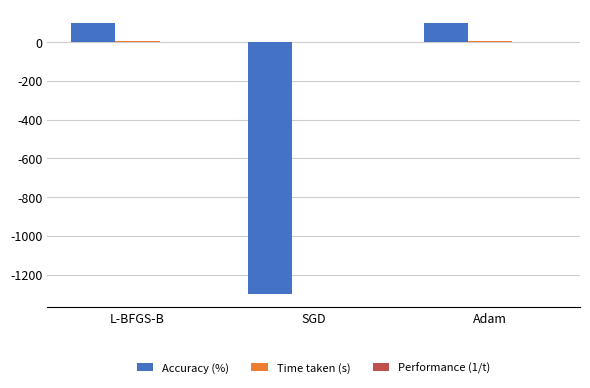

What is the total value across all series at SGD?

-1297.3